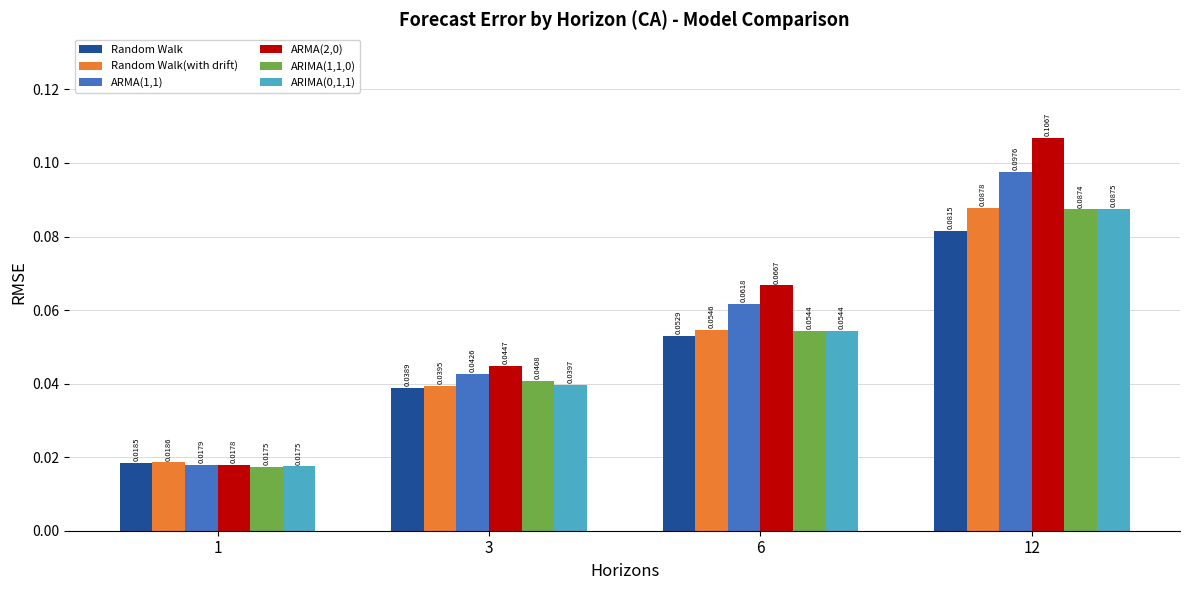

List the labels in order of Random Walk(with drift) value, largest first.

12, 6, 3, 1